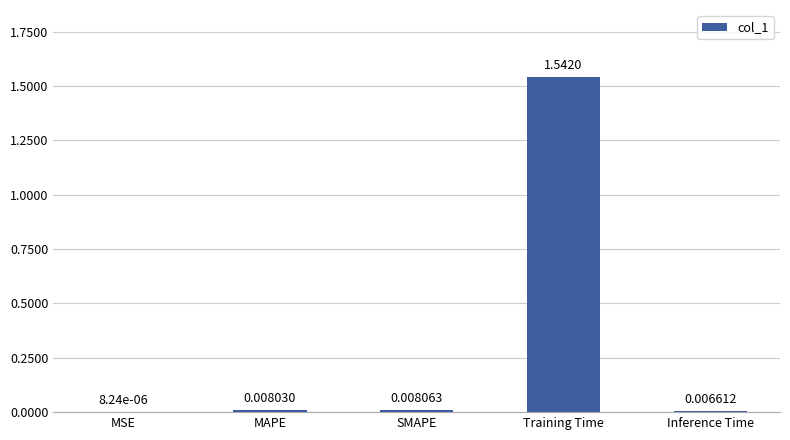

What is the change in value from Training Time to Inference Time?

-1.5